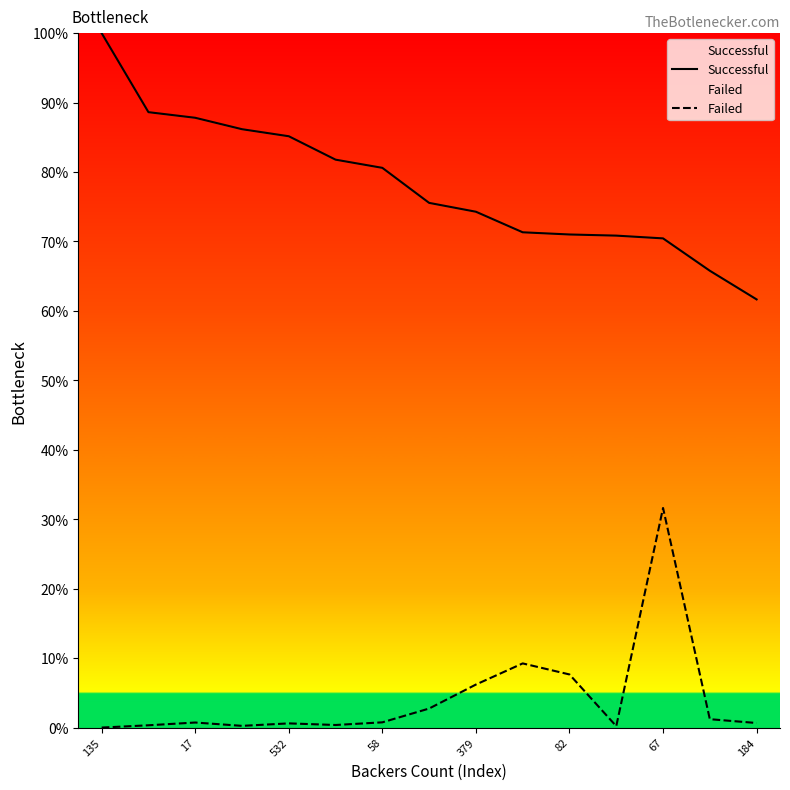

True or false: Successful and Failed cross at least once.

False